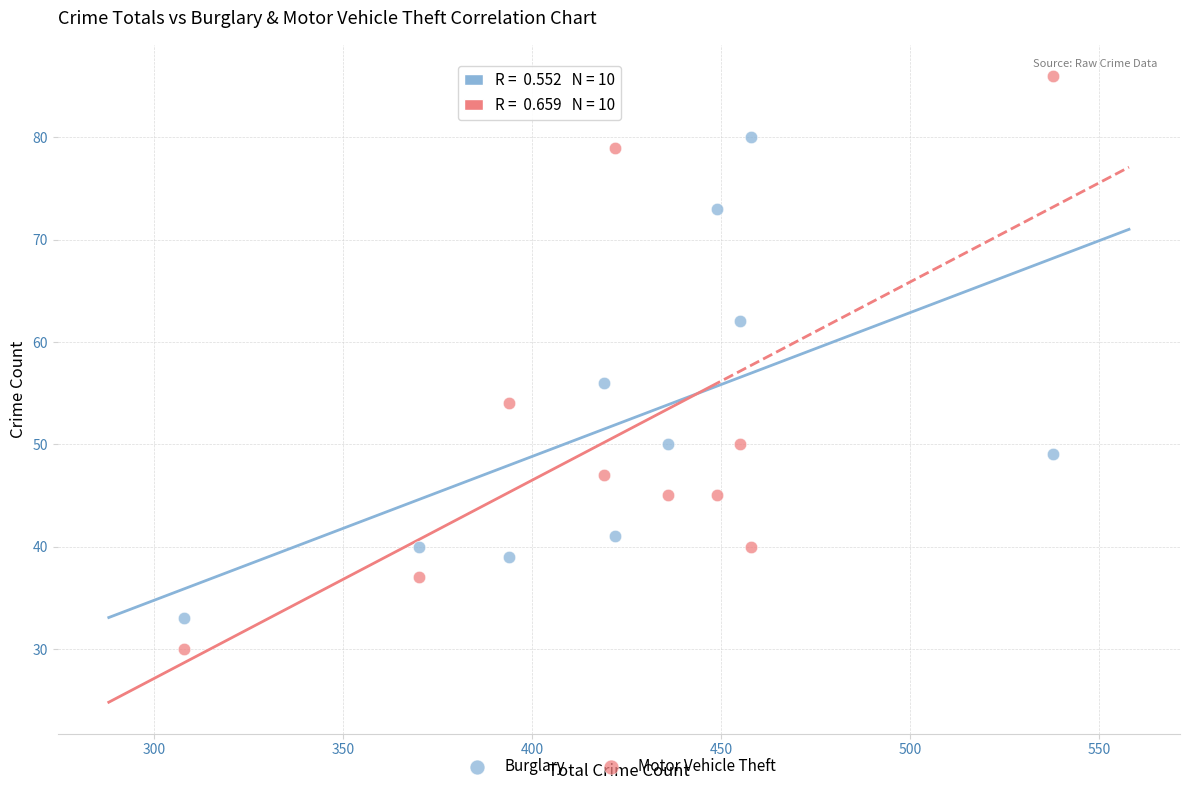

What are all the series names shown in the legend?

Burglary, Motor Vehicle Theft